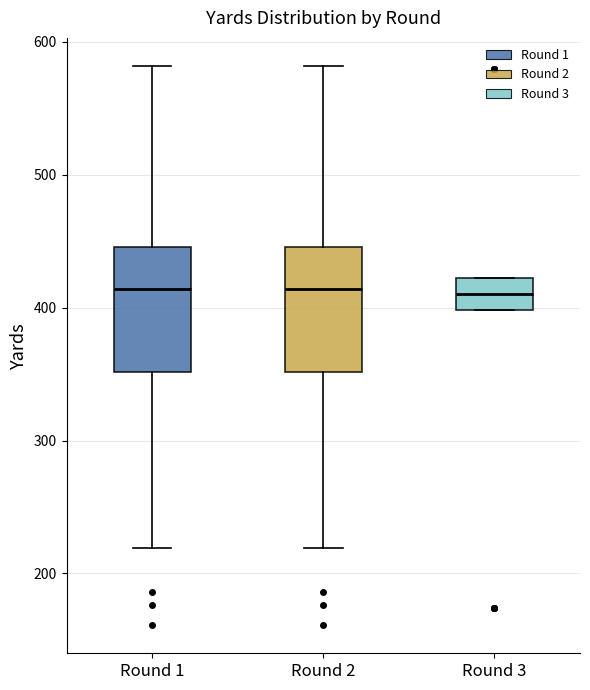

Reading left to right, transcribe this box plot: for each box, give where its median line is, the range the box spans, and where its two whiskers end, as read against the y-axis. The values are not printed on the chart, so give them approximately, as read against the axis.

Round 1: median 410, box 350 to 450, whiskers 220 to 580
Round 2: median 410, box 350 to 450, whiskers 220 to 580
Round 3: median 410, box 400 to 420, whiskers 400 to 420